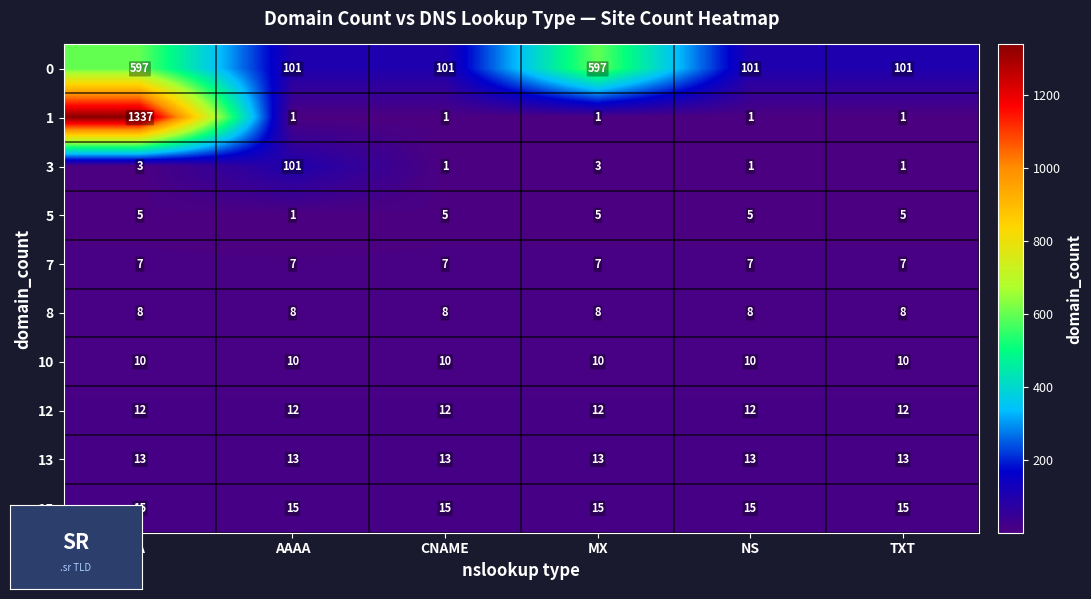

What is the maximum value for 3?

101